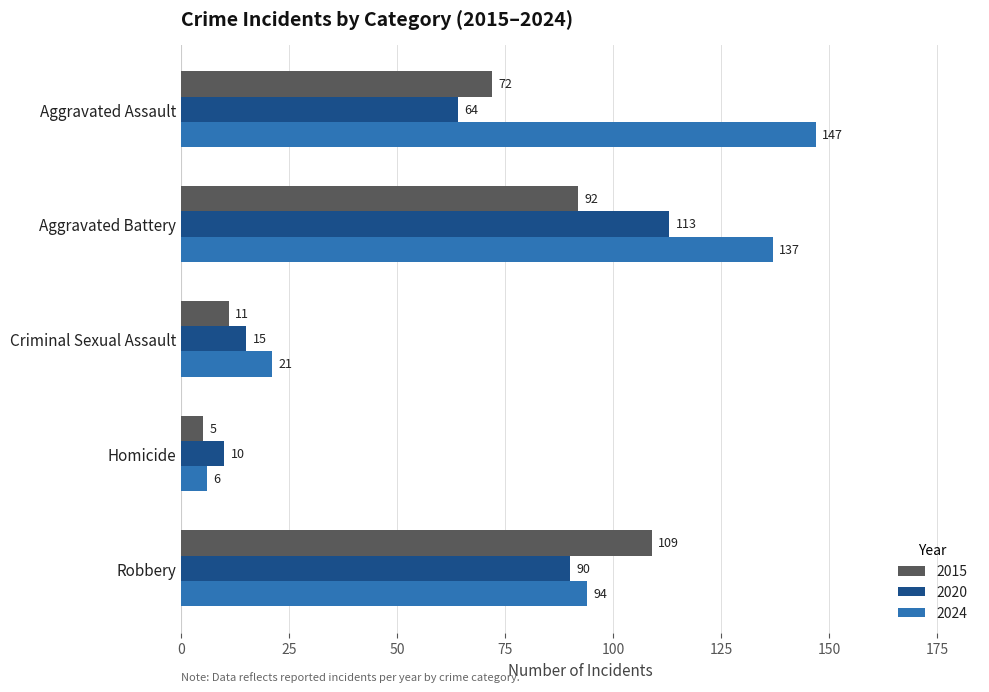

True or false: 2020 has a value of 113 at Aggravated Battery.

True